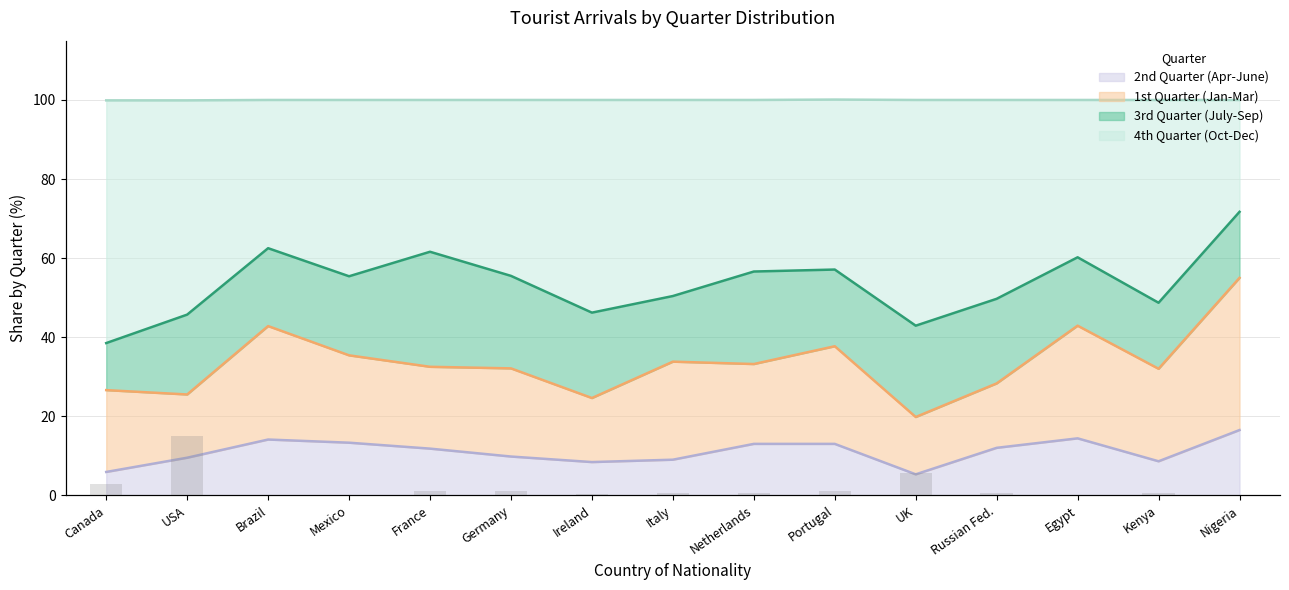

Is it true that the value at Ireland is 0.3?

True